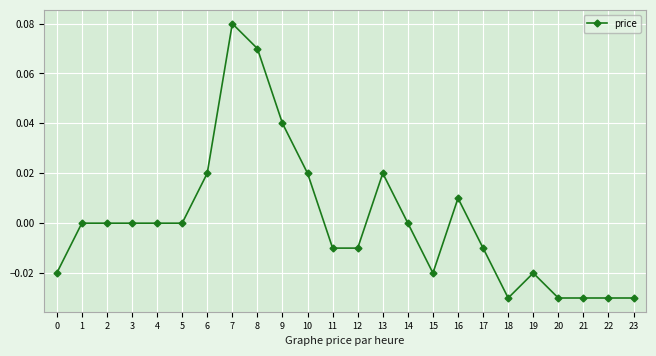

Which has a higher value, 1 or 9?

9